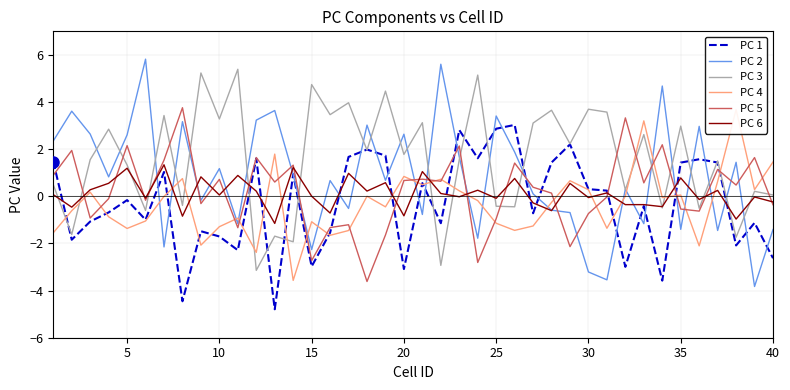

What is the highest value of the PC 2 series?

5.8